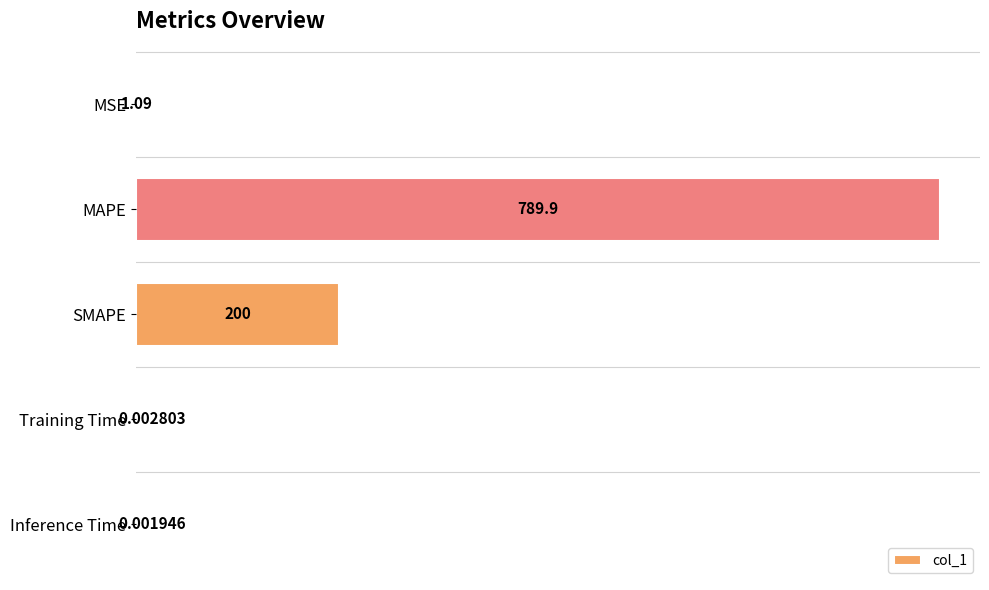

At which category does the chart reach its peak across all series?

MAPE